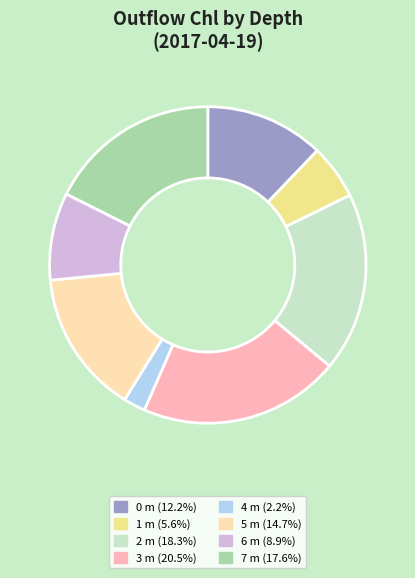

The 2 m slice represents 25% of the pie. True or false?

False